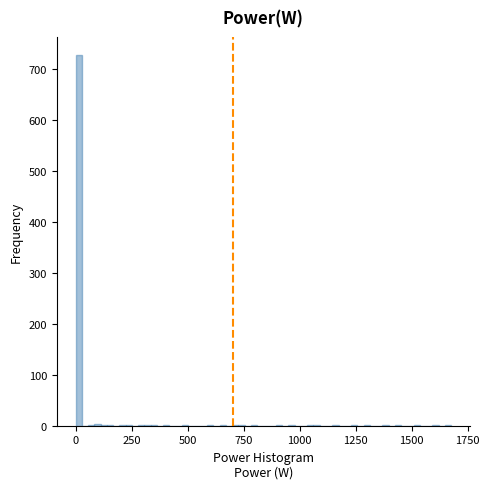

Read against the x-axis, roughly where is the centre of the tallest bar?

0